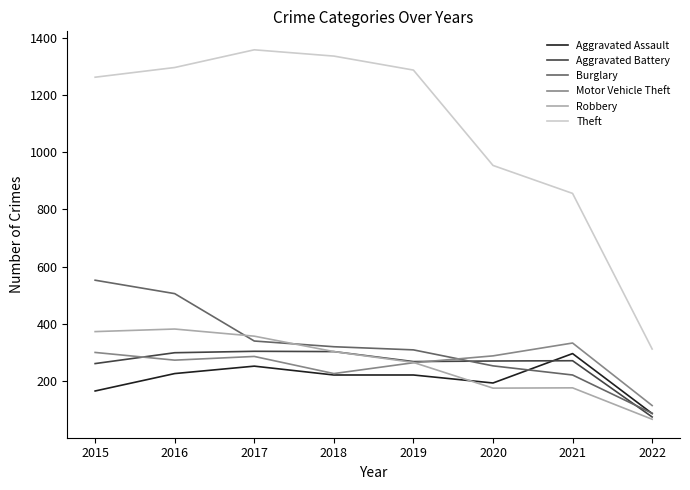

At which category does Aggravated Assault reach its first local peak?

2017